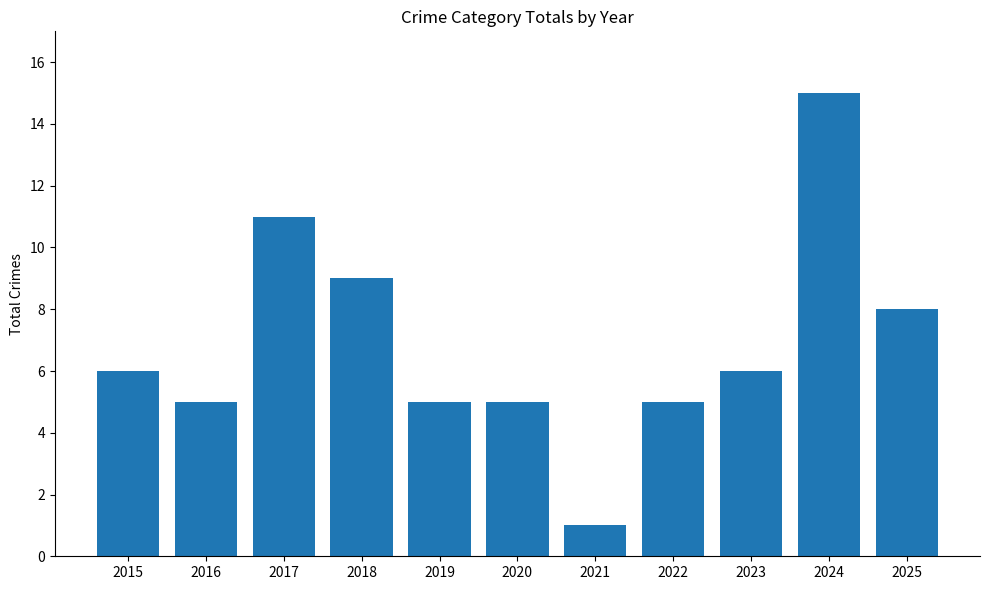

Where is the data nearest to the value 8?

2025